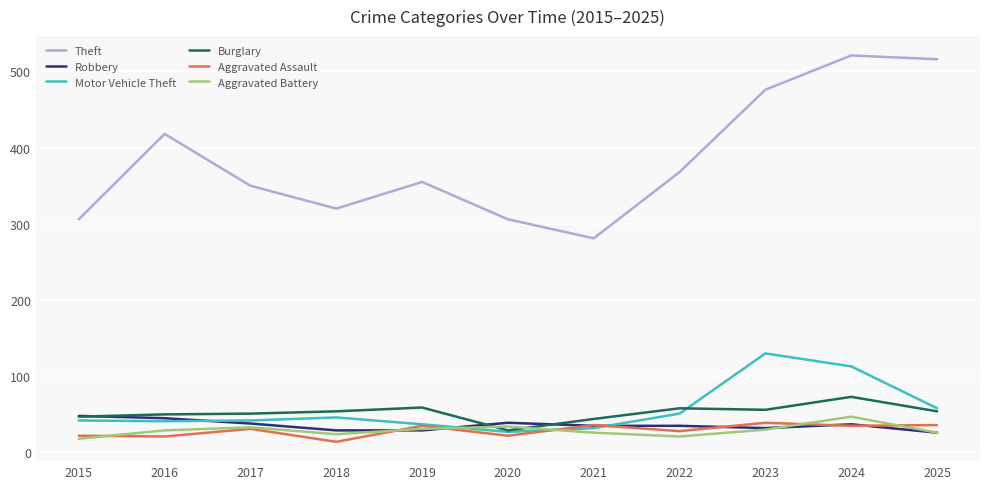

What is the minimum value shown in the chart?

14